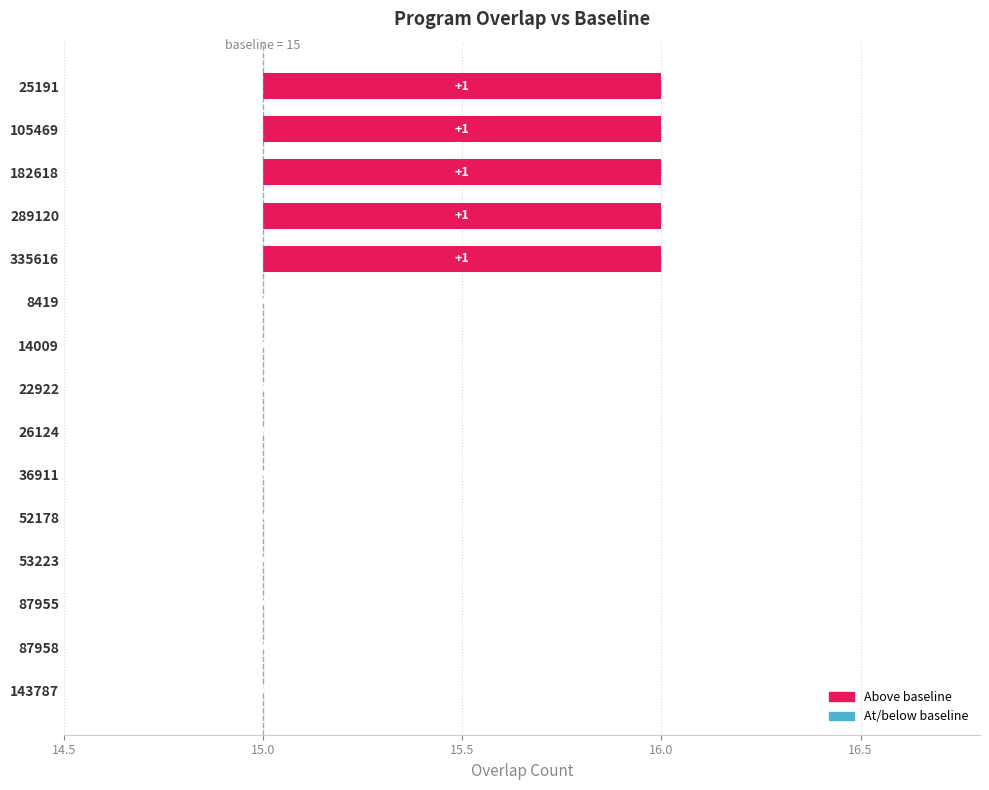

Rank the categories by value from highest to lowest.

25191, 105469, 182618, 289120, 335616, 8419, 14009, 22922, 26124, 36911, 52178, 53223, 87955, 87958, 143787